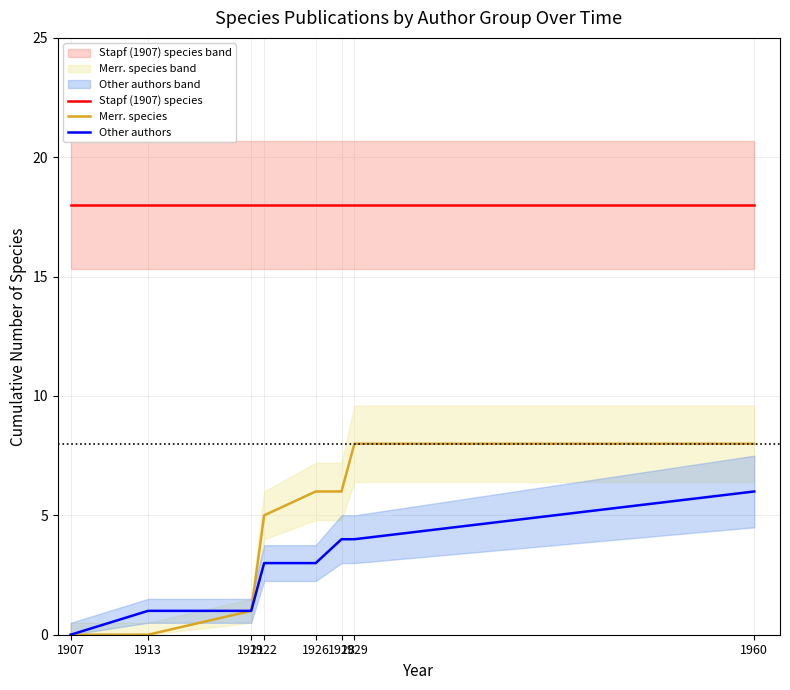

At how many categories does at least one series exceed 6?

8